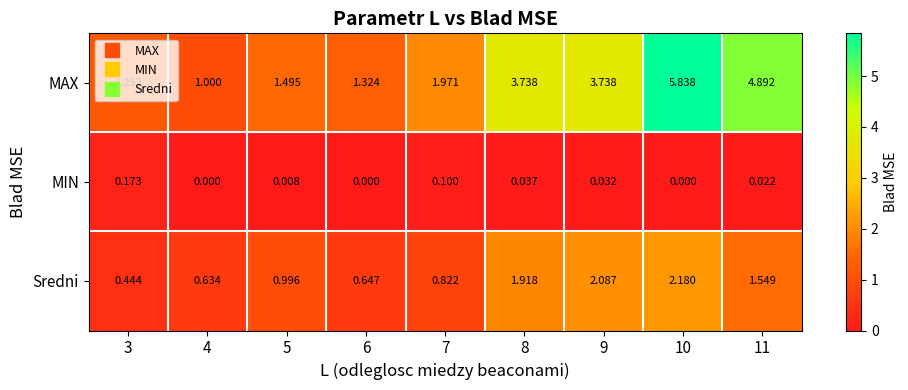

Which series has the largest total across all categories?

MAX